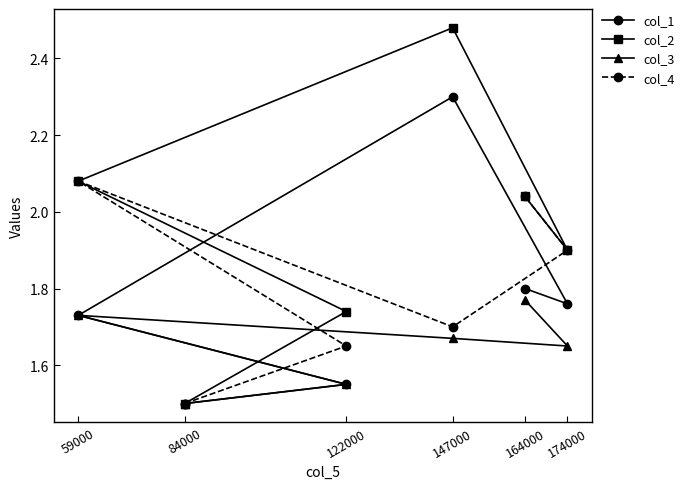

The value of col_1 at 174000 is 1.8. True or false?

True